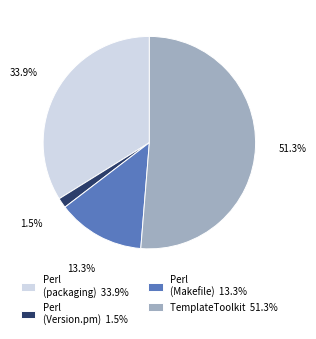

What is the smallest slice in the pie chart?

Perl (Version.pm) 1.5%